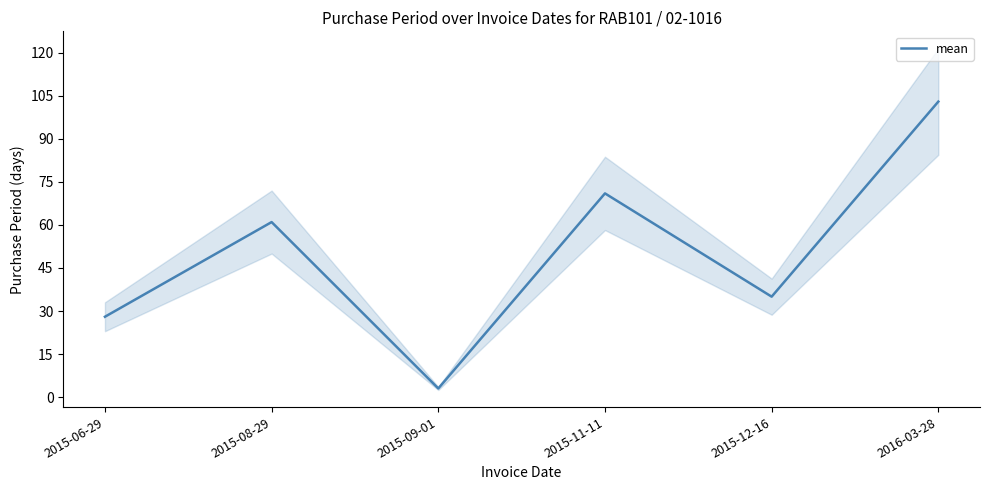

Reading right to left, transcribe all the data shown in this chart.

103	35	71	3	61	28